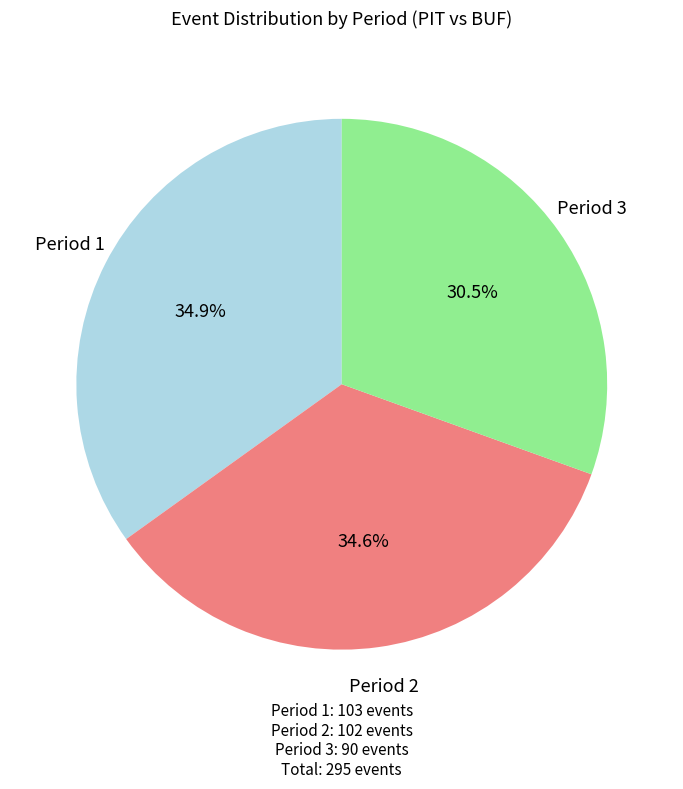

Does any single category account for the majority?

No